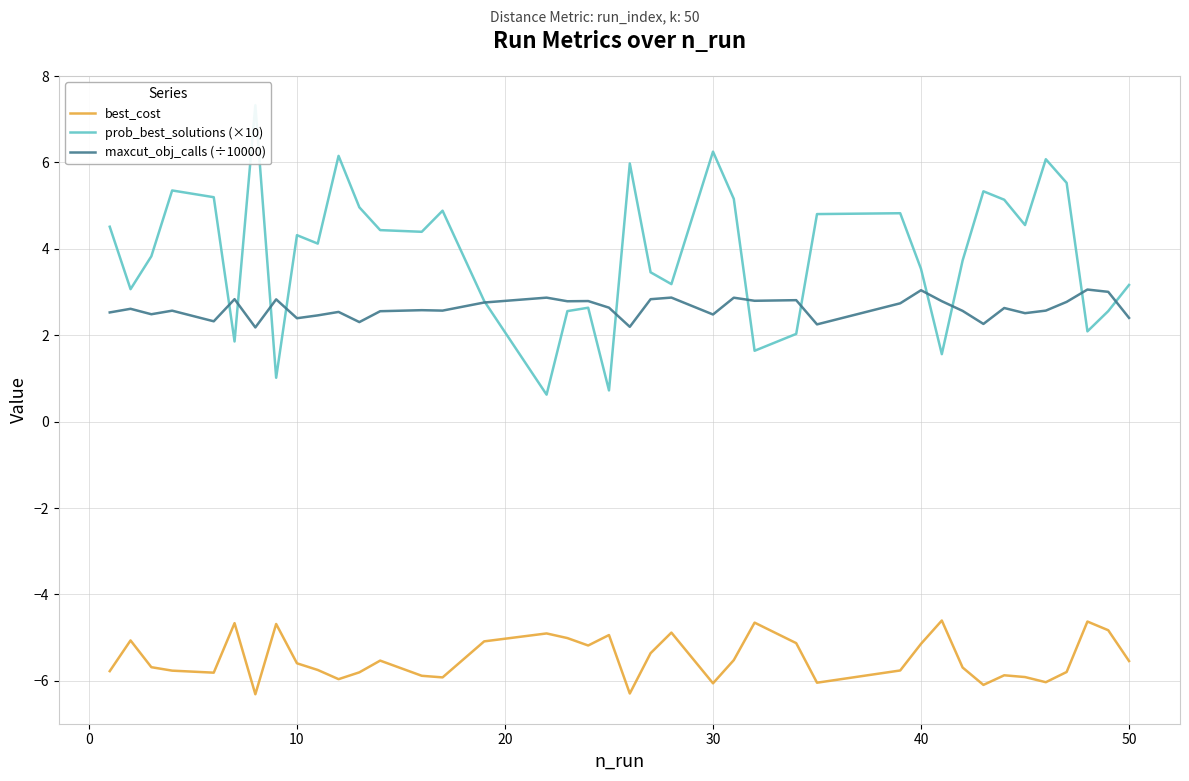

What is the maximum value for best_cost?

-4.6